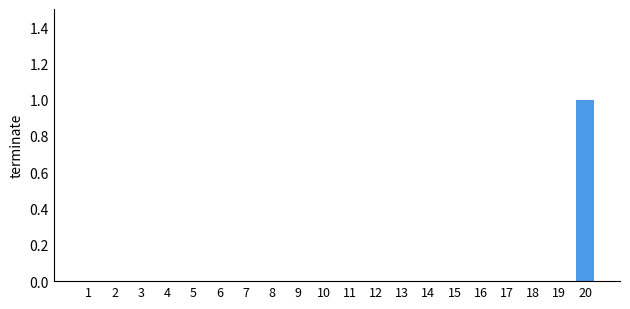

Is it true that the value at 12 is 0?

True